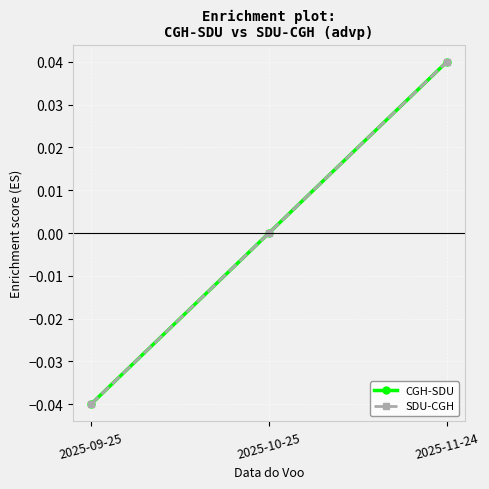

What is the label of the 2nd point from the left?

2025-10-25